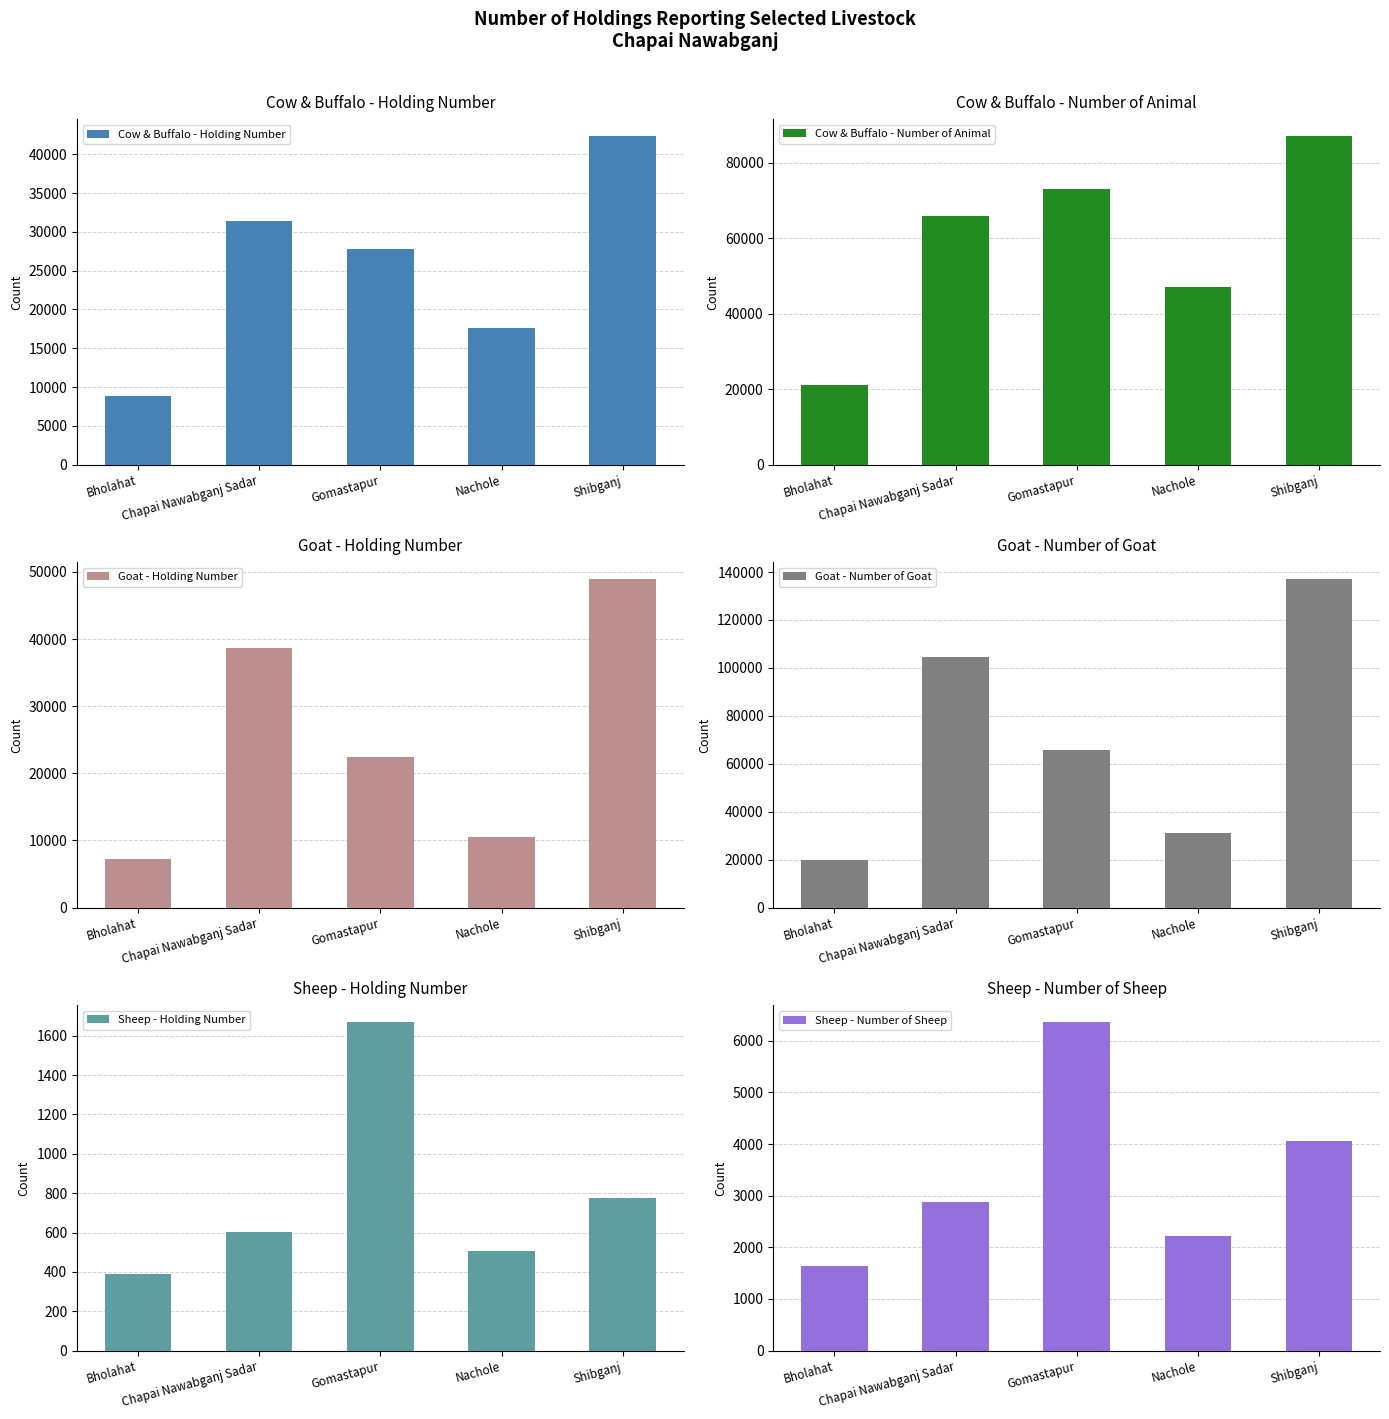

Reading right to left, what are all the values shown in this chart?

Cow & Buffalo - Holding Number: 42406	17567	27786	31437	8821
Cow & Buffalo - Number of Animal: 87216	46951	73150	65774	20977
Goat - Holding Number: 49008	10486	22389	38730	7209
Goat - Number of Goat: 137280	31030	65551	104640	19993
Sheep - Holding Number: 778	507	1672	601	388
Sheep - Number of Sheep: 4056	2225	6371	2885	1643